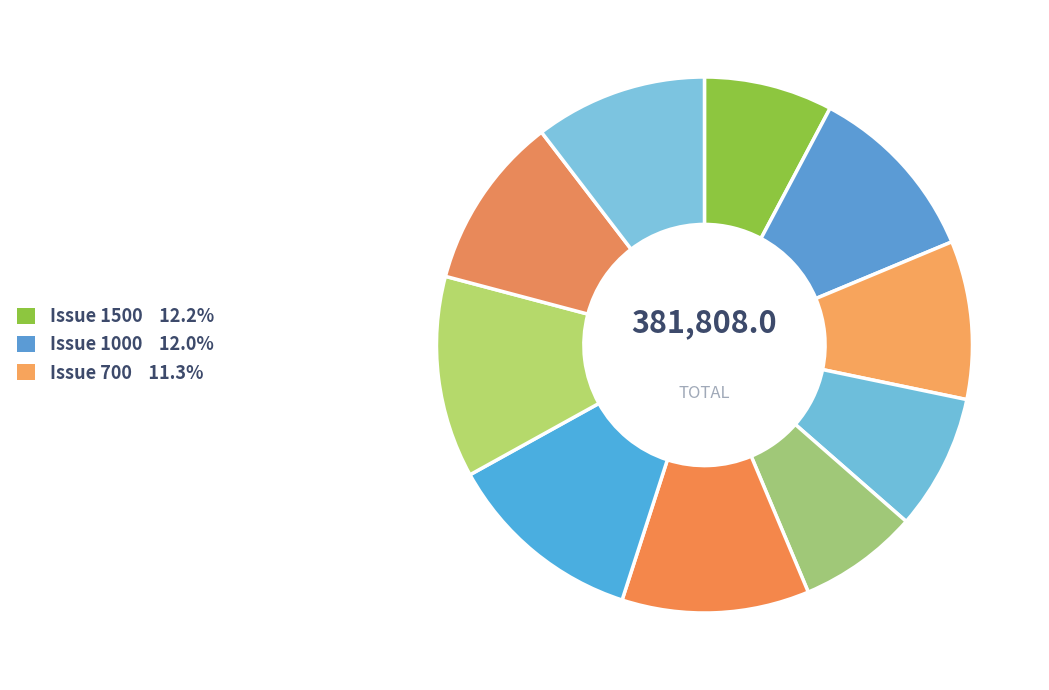

How many segments does this pie chart have?

10